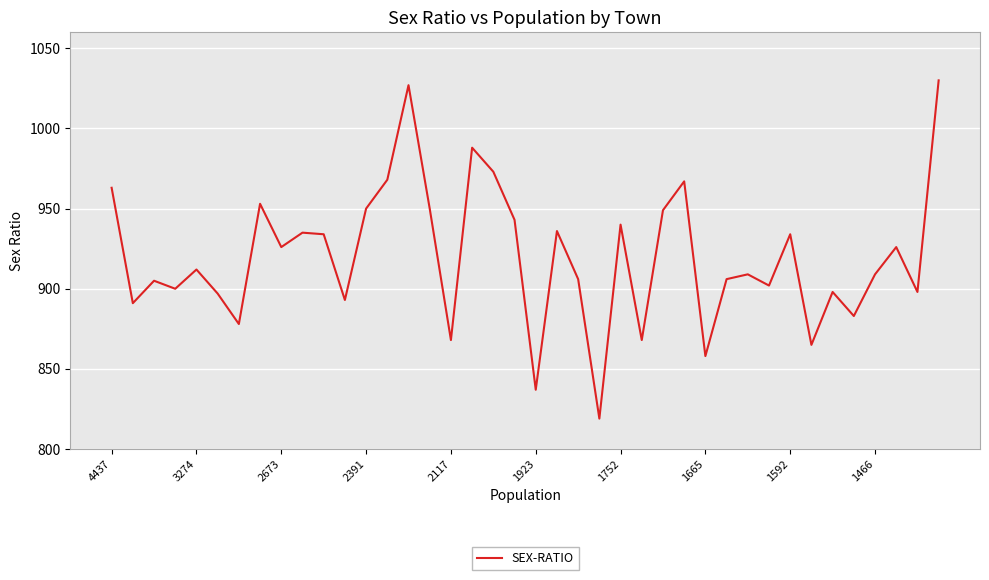

What is the minimum value shown in the chart?

819